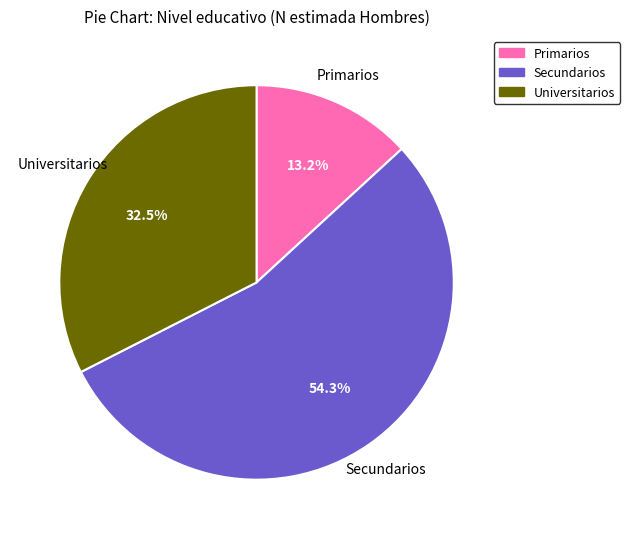

Which slice represents more than half of the pie?

Secundarios